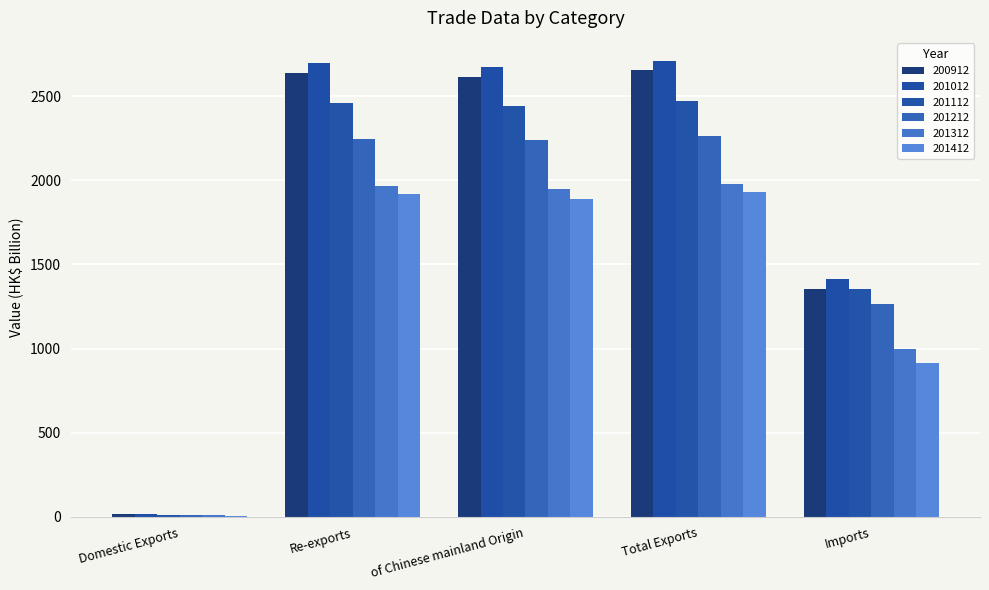

Does the chart contain stacked bars?

No